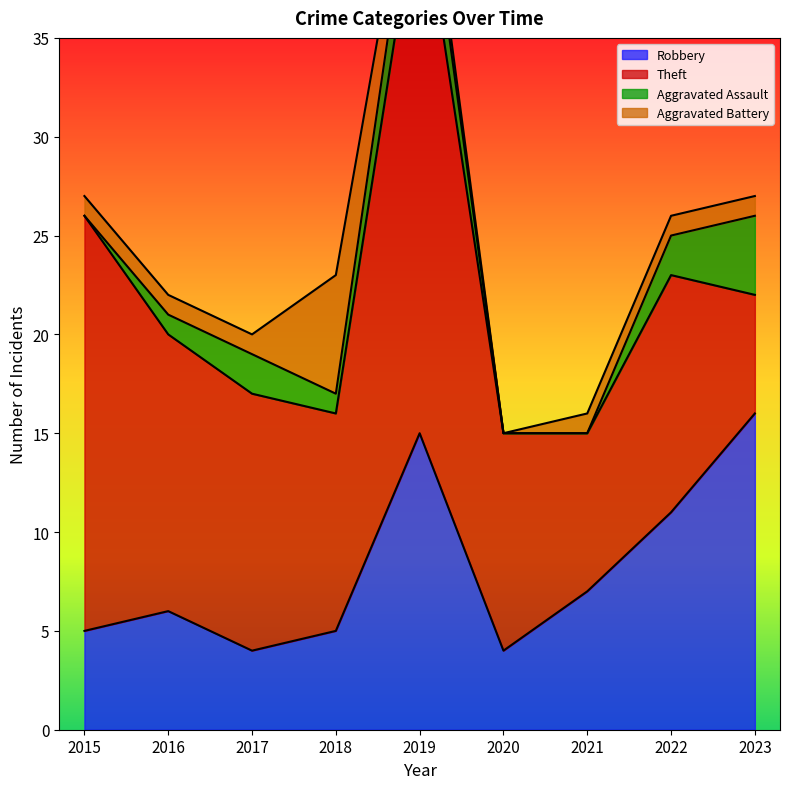

How many series are shown in this chart?

4